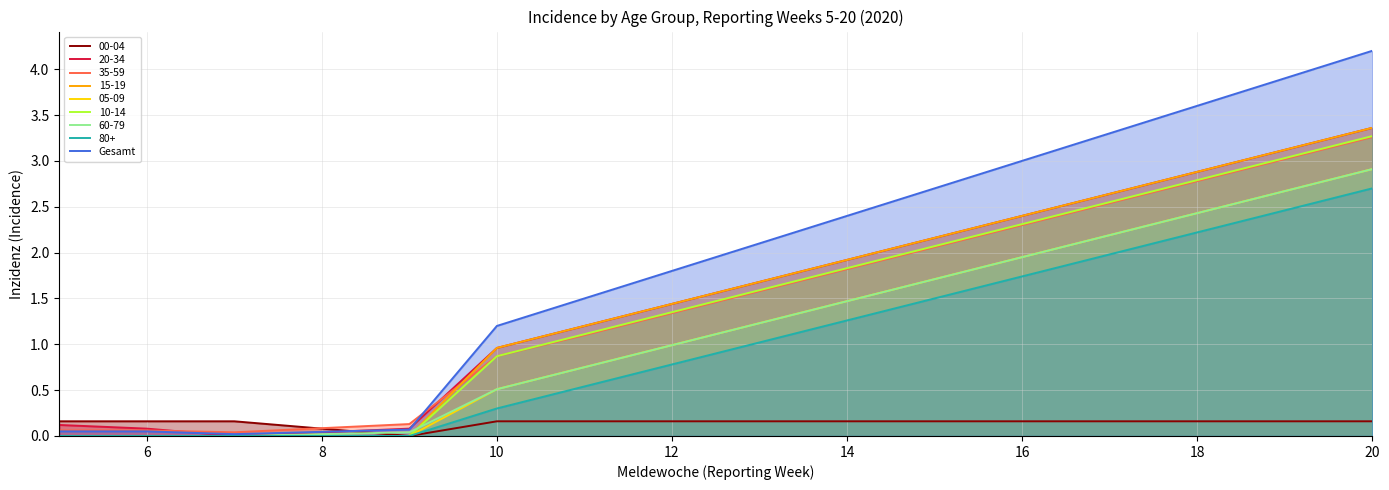

The 00-04 series shows 0.2 at 18. True or false?

True